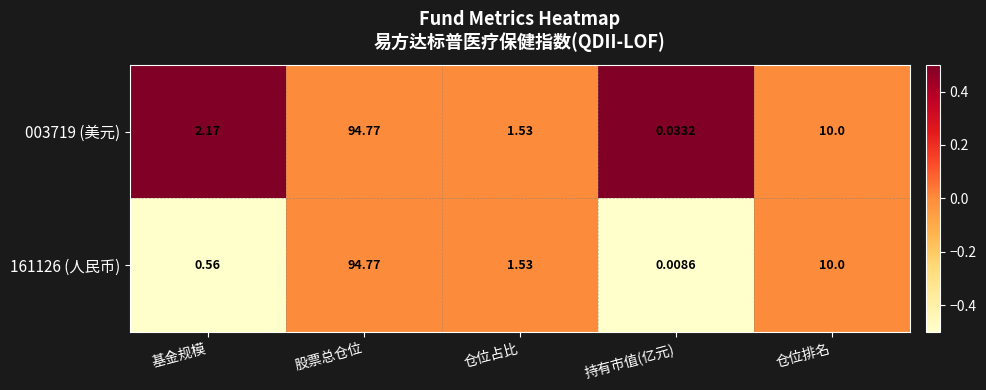

Where is 161126 (人民币) nearest to the value 47?

仓位排名